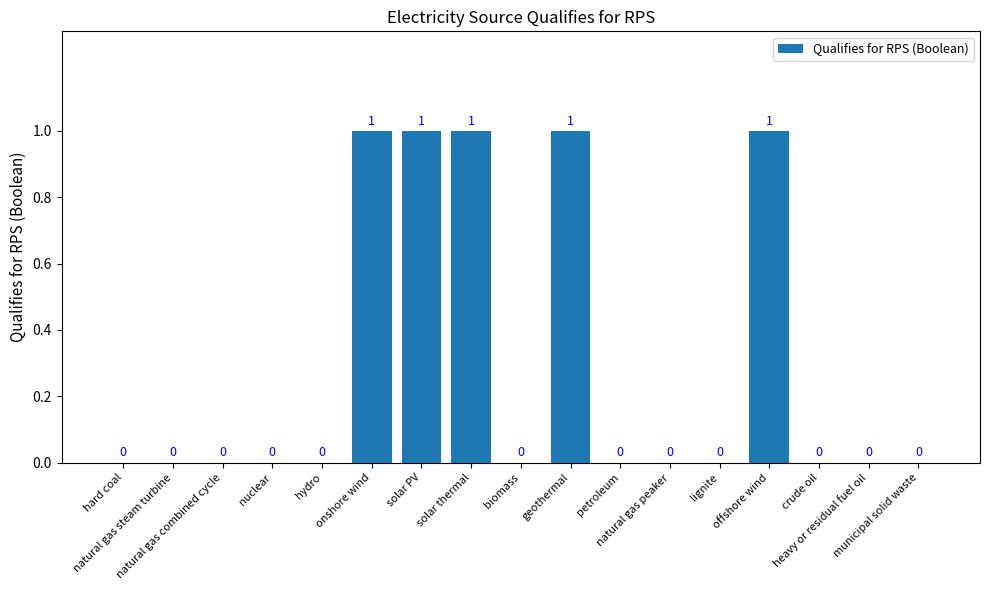

What is the sum of all values?

5